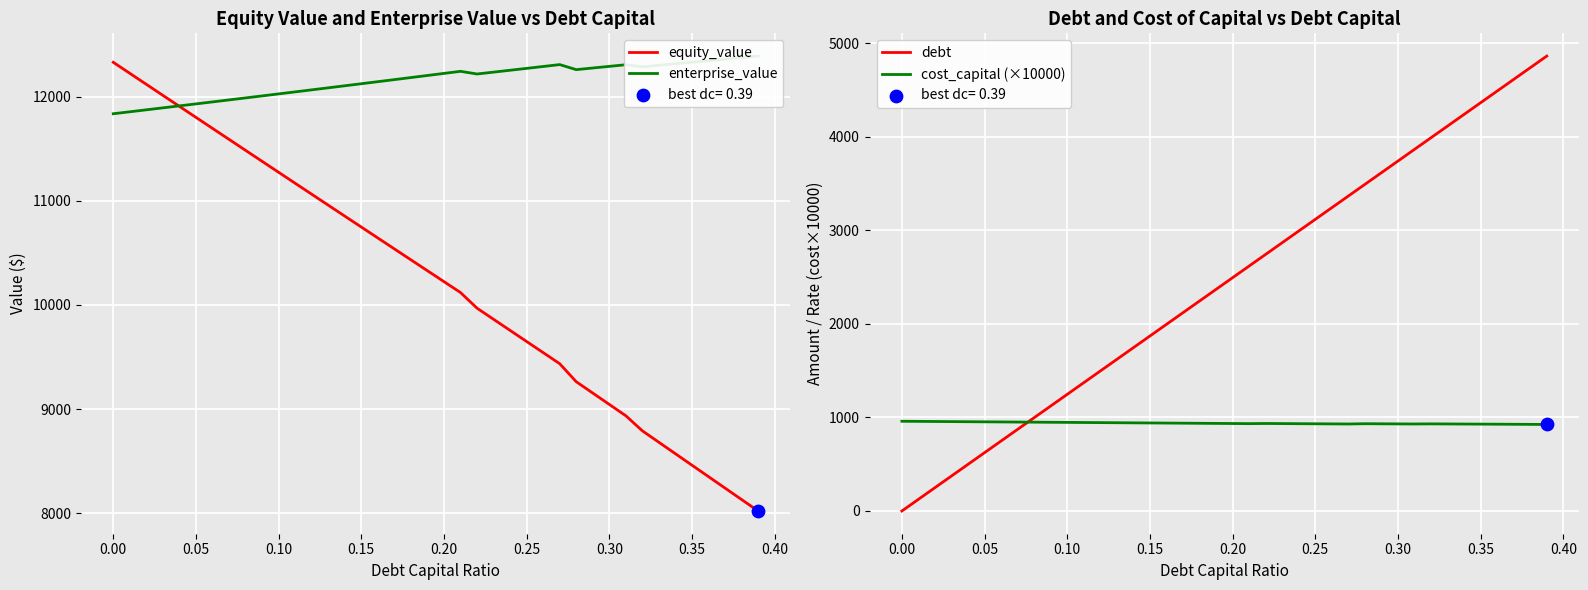

What are all the series names shown in the legend?

equity_value, enterprise_value, debt, cost_capital (×10000)